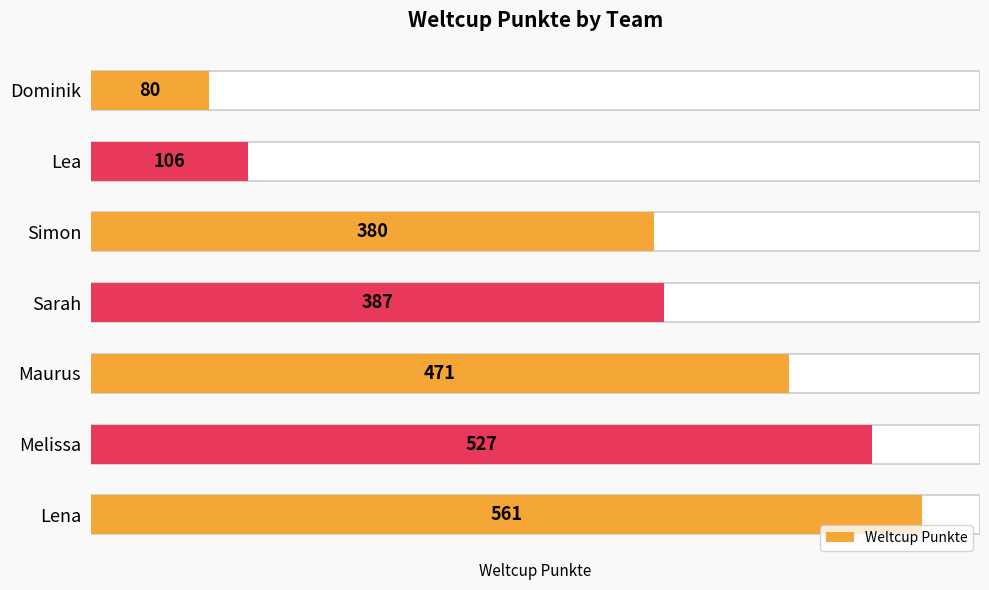

Reading right to left, list all the values displayed in this chart.

6=80	5=106	4=380	3=387	2=471	1=527	0=561